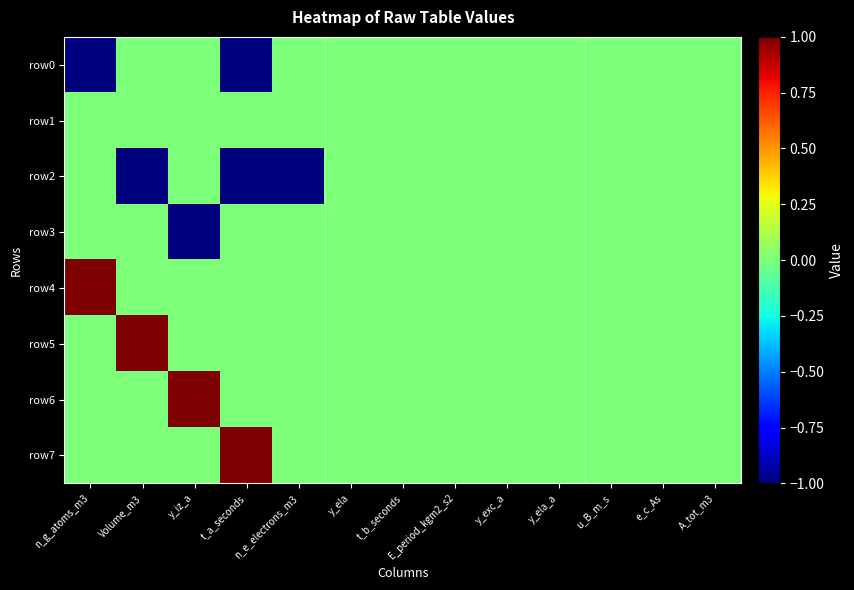

At which category does the chart reach its minimum across all series?

n_g_atoms_m3